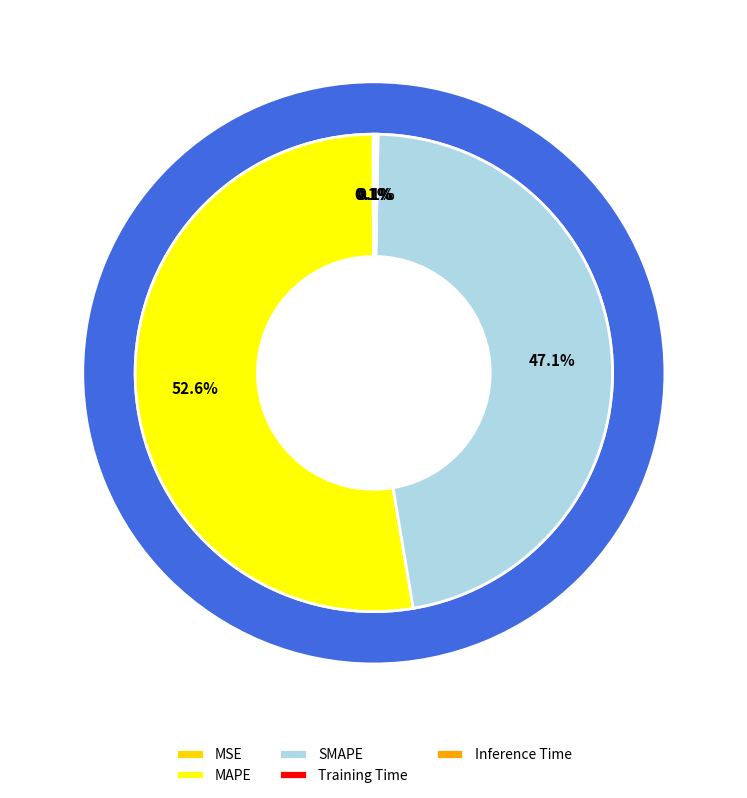

Is it true that Inference Time is 0% of the pie?

True